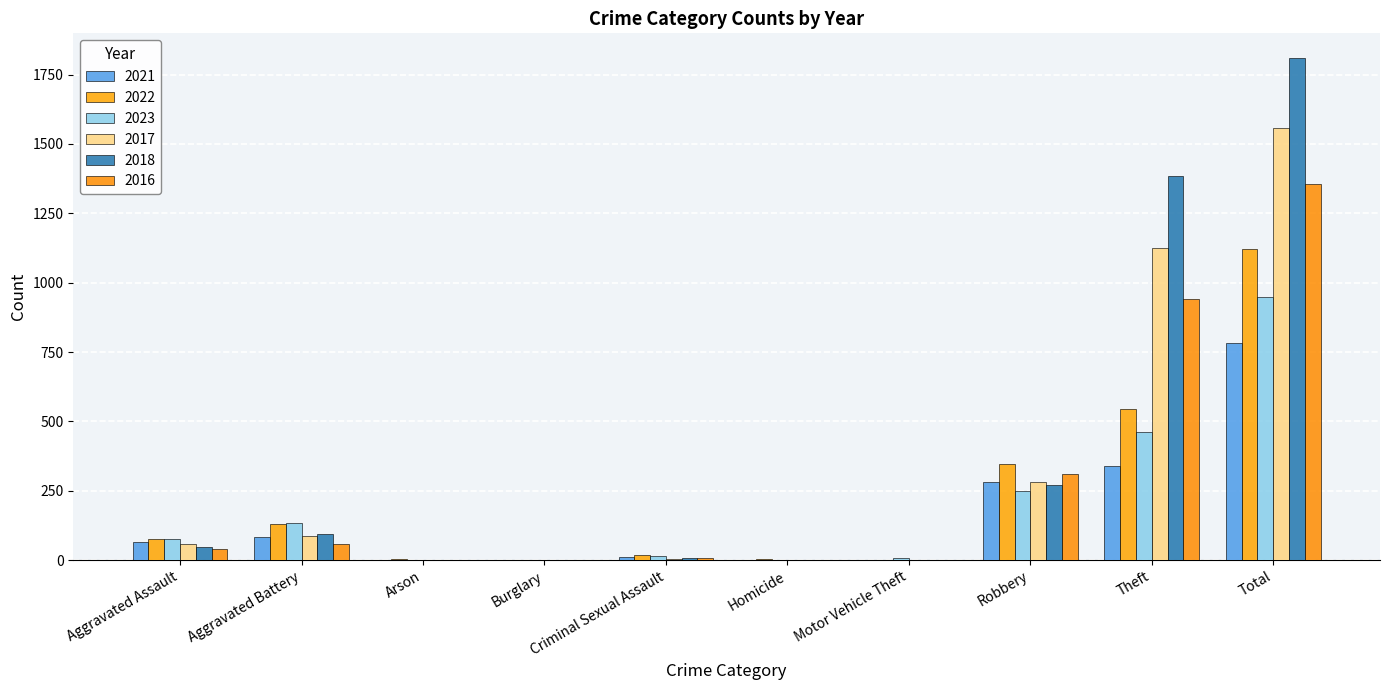

What is the difference between the maximum and minimum values in the 2018 series?

1808